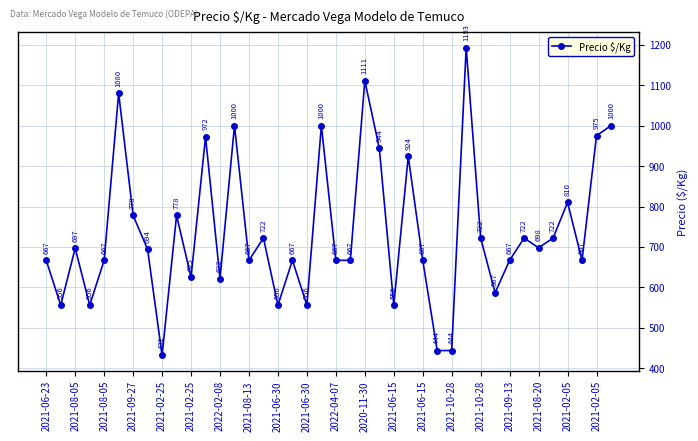

What is the sum of all values?

29479